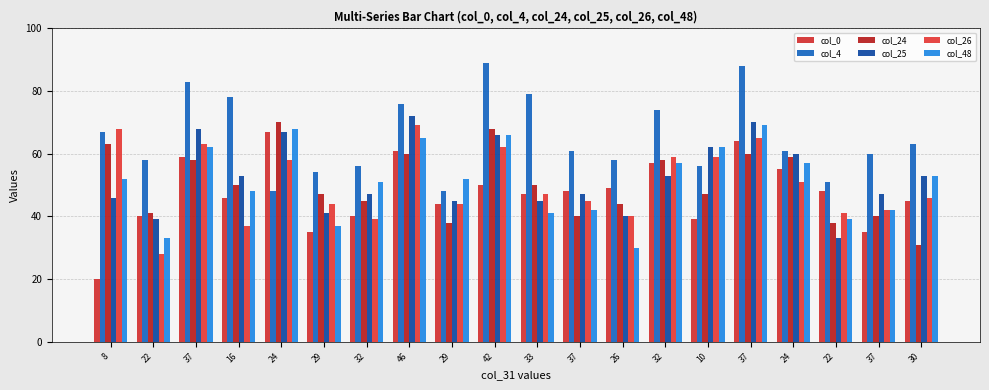

How many bars are there in total?

120